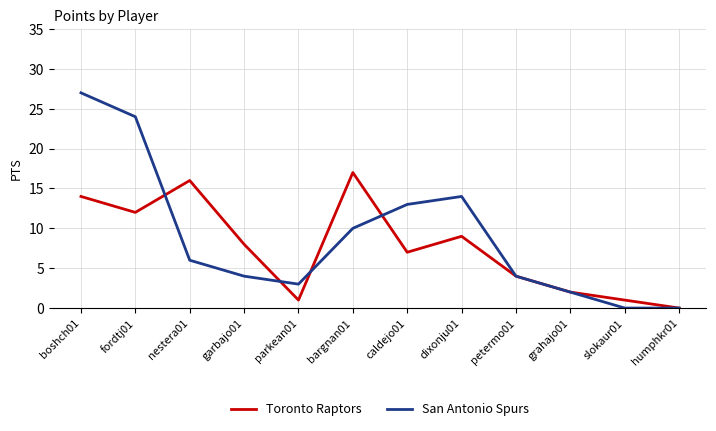

Is it true that San Antonio Spurs equals 3 at parkean01?

True